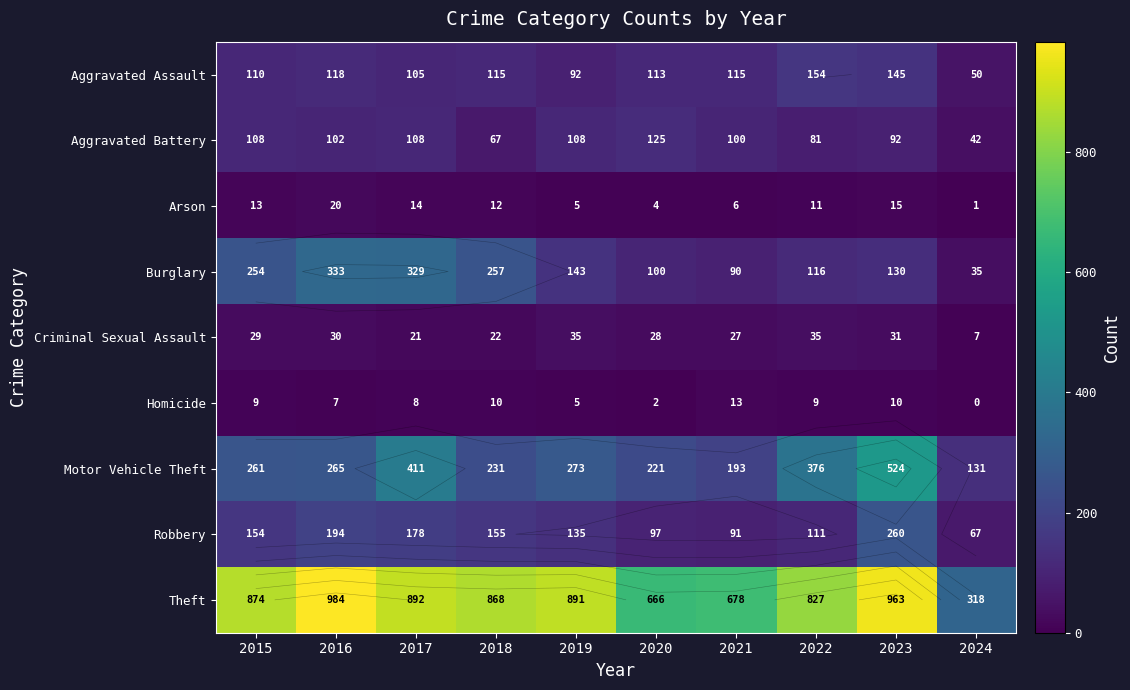

Where is Aggravated Battery nearest to the value 83?

2022